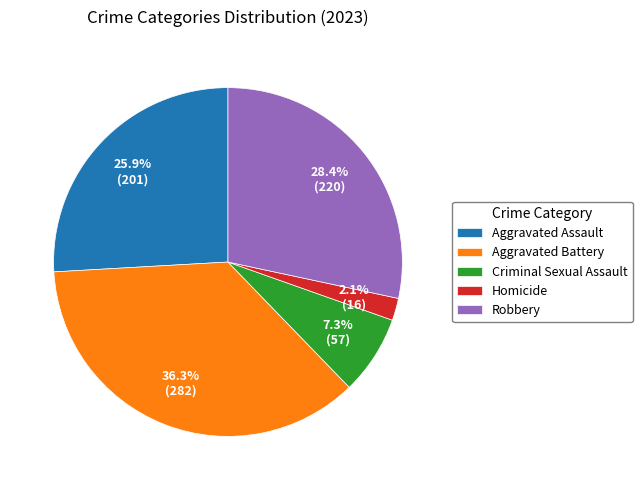

How many slices are in this pie chart?

5